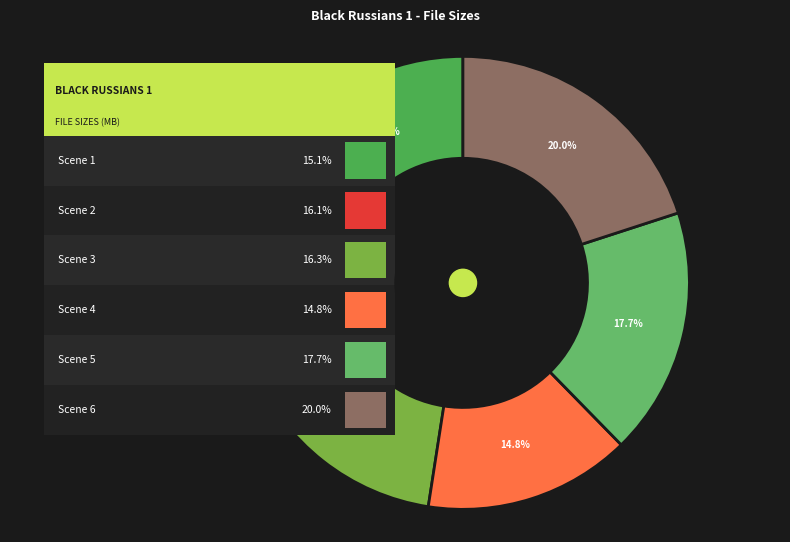

Is Scene 3 the majority of the pie?

No